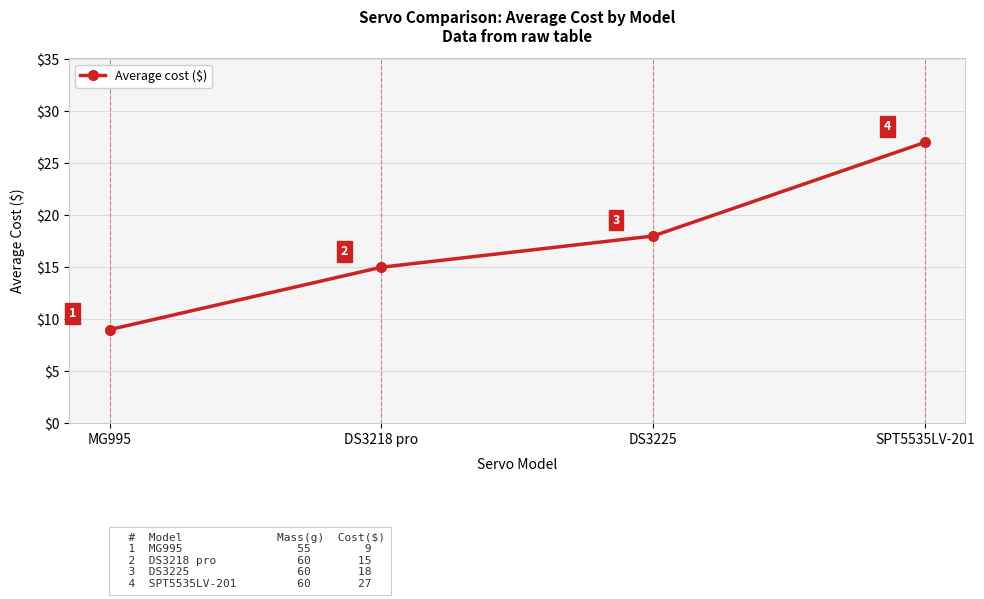

How many values are between 15 and 27?

3